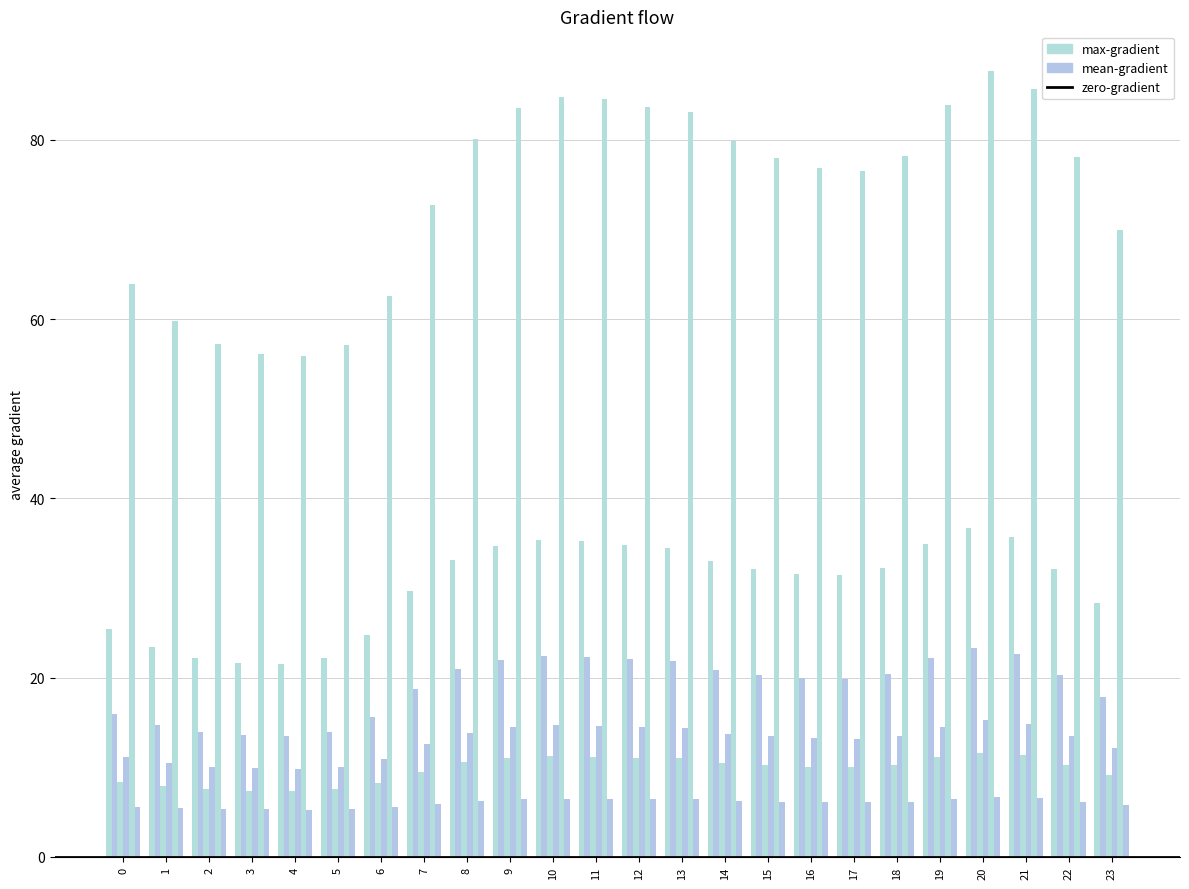

True or false: 3 has a value of 3.6 at 16.

False